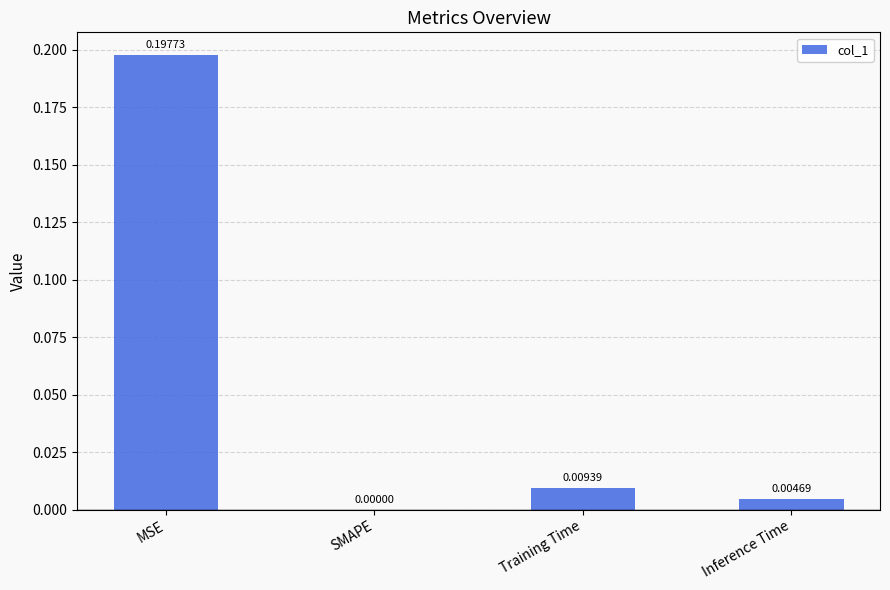

Count the number of categories in the chart.

4